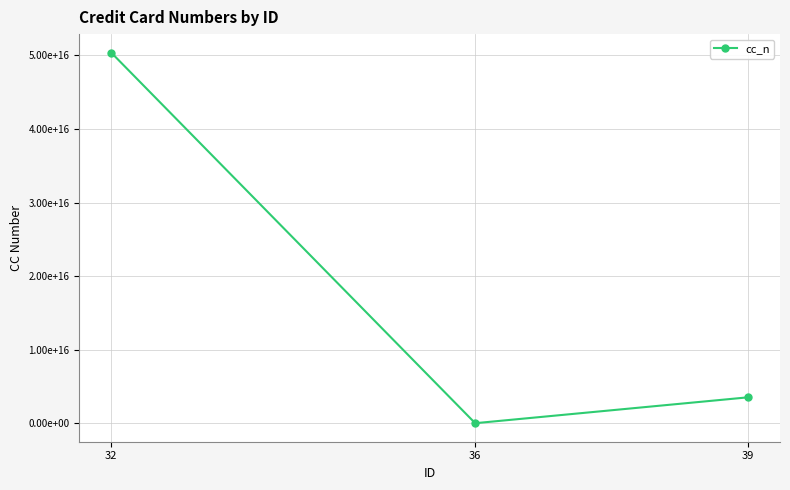

List the labels in order of value, largest first.

32, 39, 36